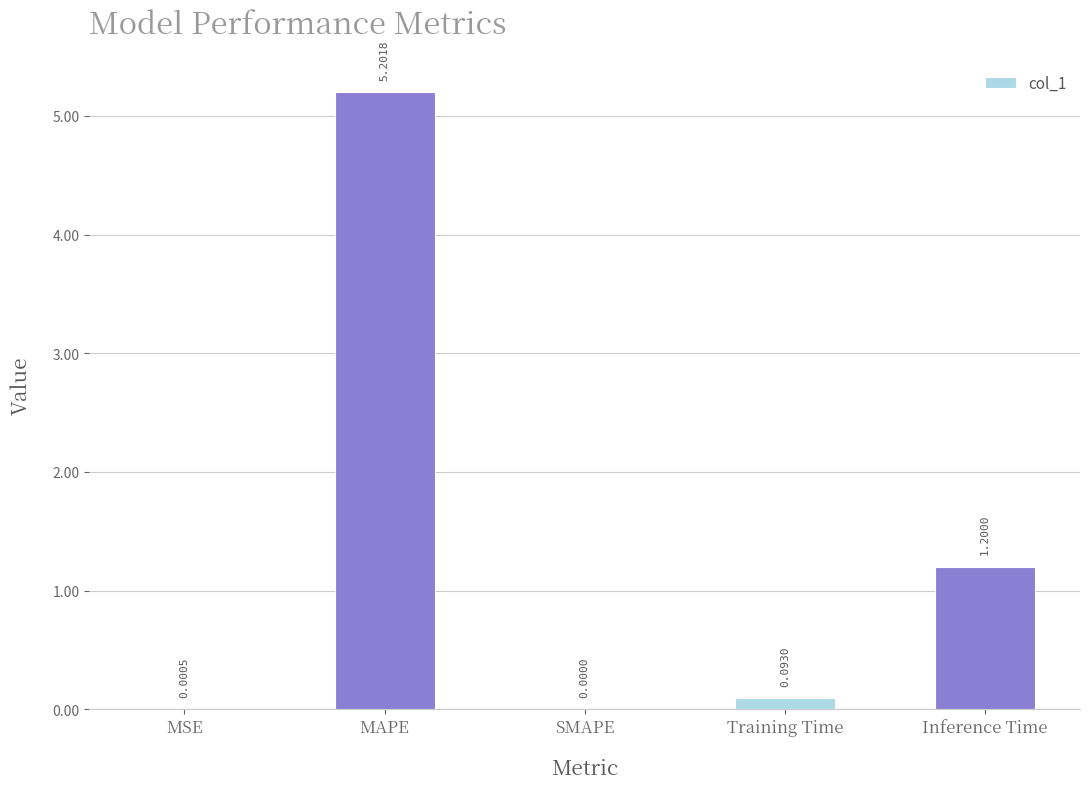

Which category has the highest value across all series?

MAPE